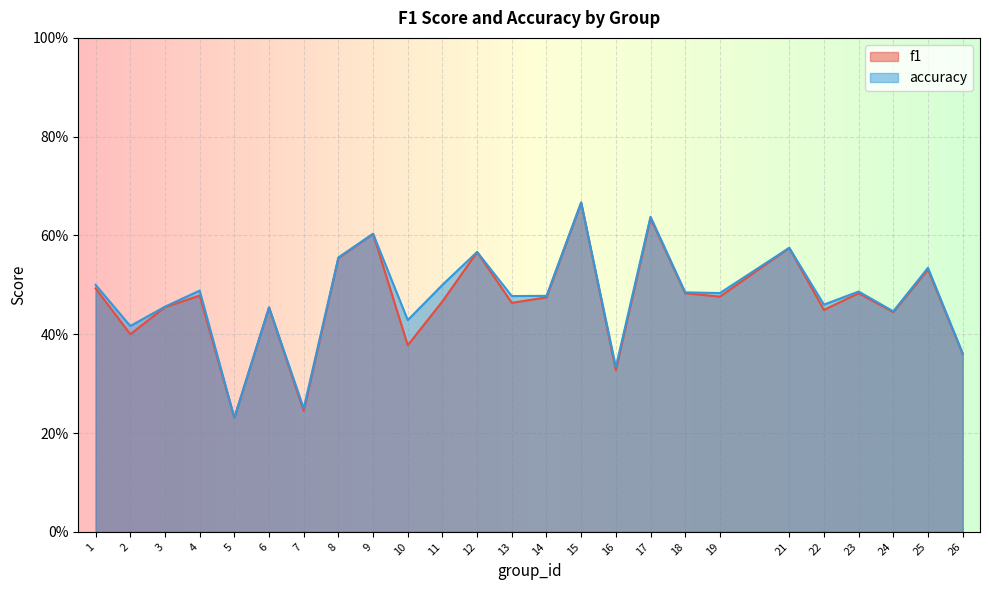

Between 4 and 15, which series saw the biggest shift?

f1